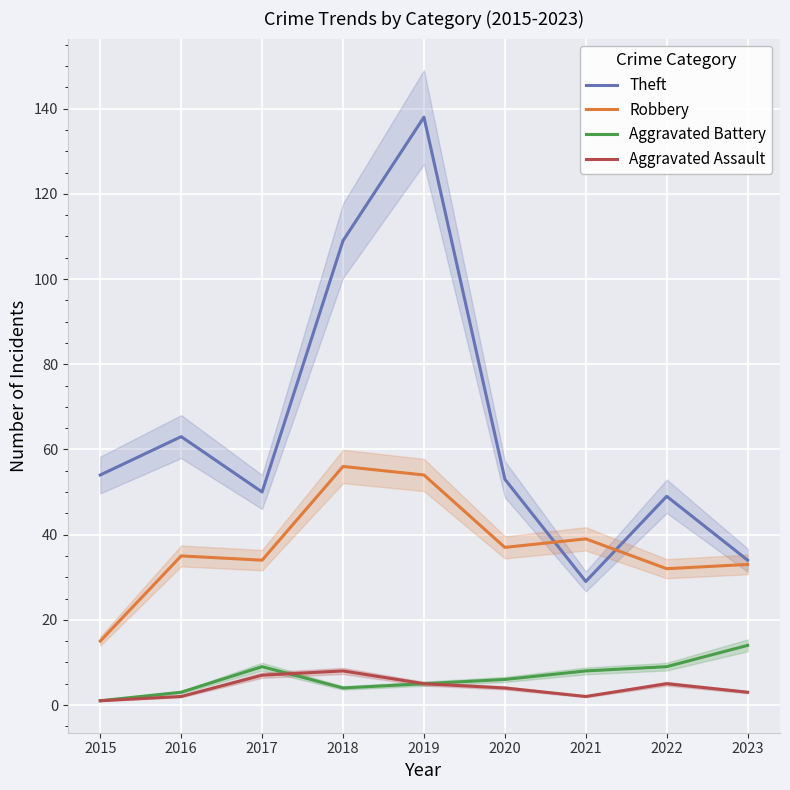

The Theft series shows 29 at 2021. True or false?

True